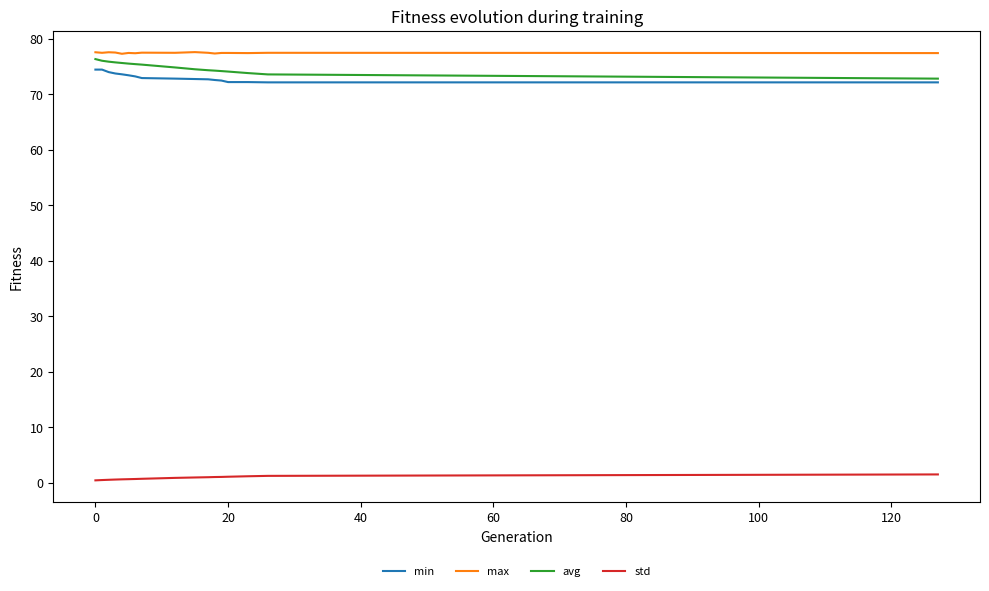

True or false: min and std intersect in this chart.

False